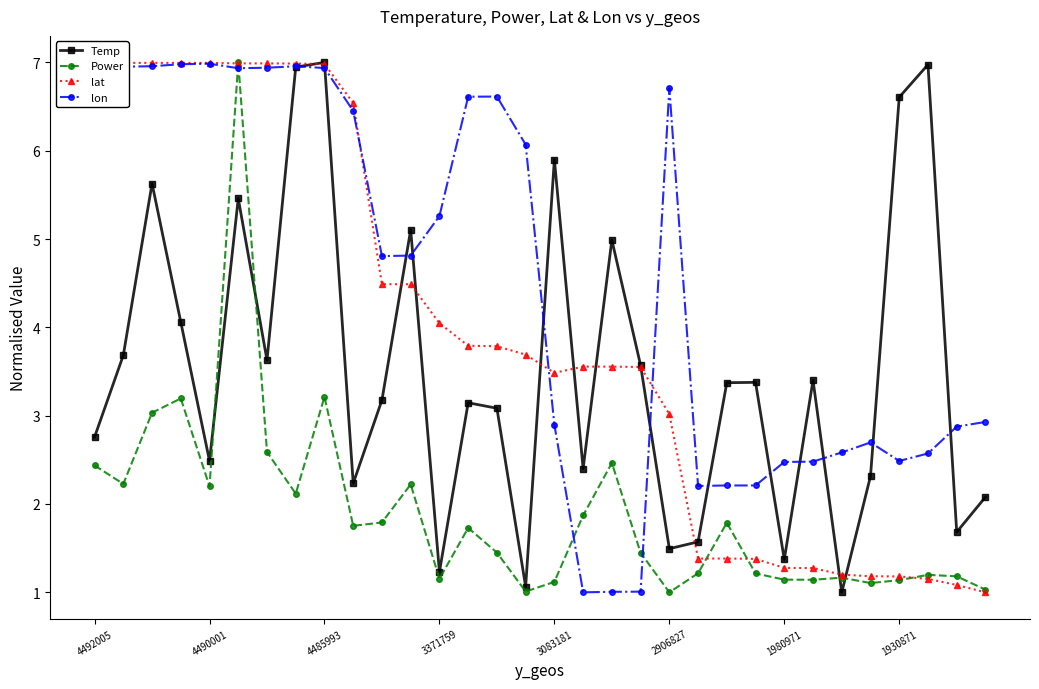

Is it true that Power equals 1.1 at 1930871?

True